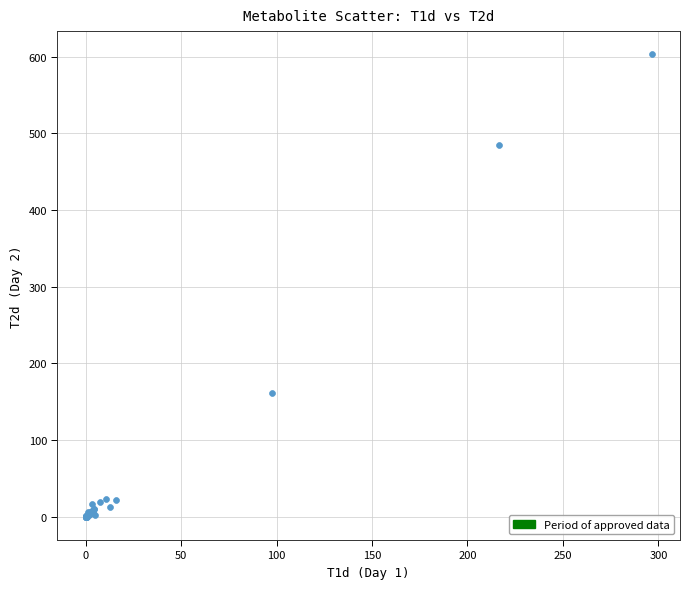

What Y value in the scatter plot is closest to 301?

161.3